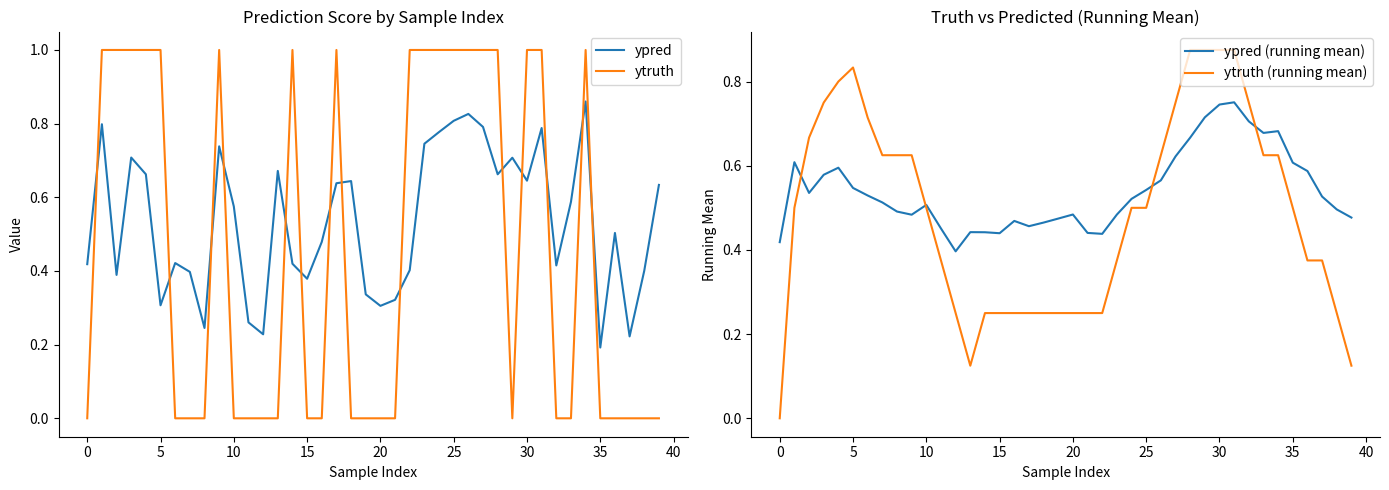

At which category is the sum across all series the highest?

31